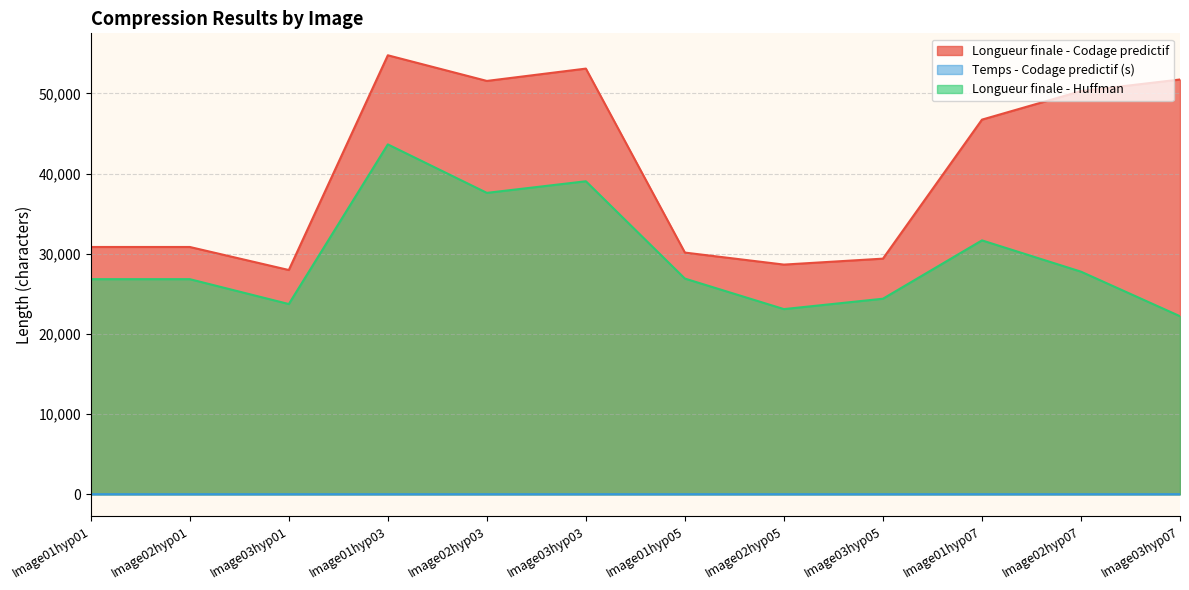

At which category is the sum across all series the highest?

Image01hyp03